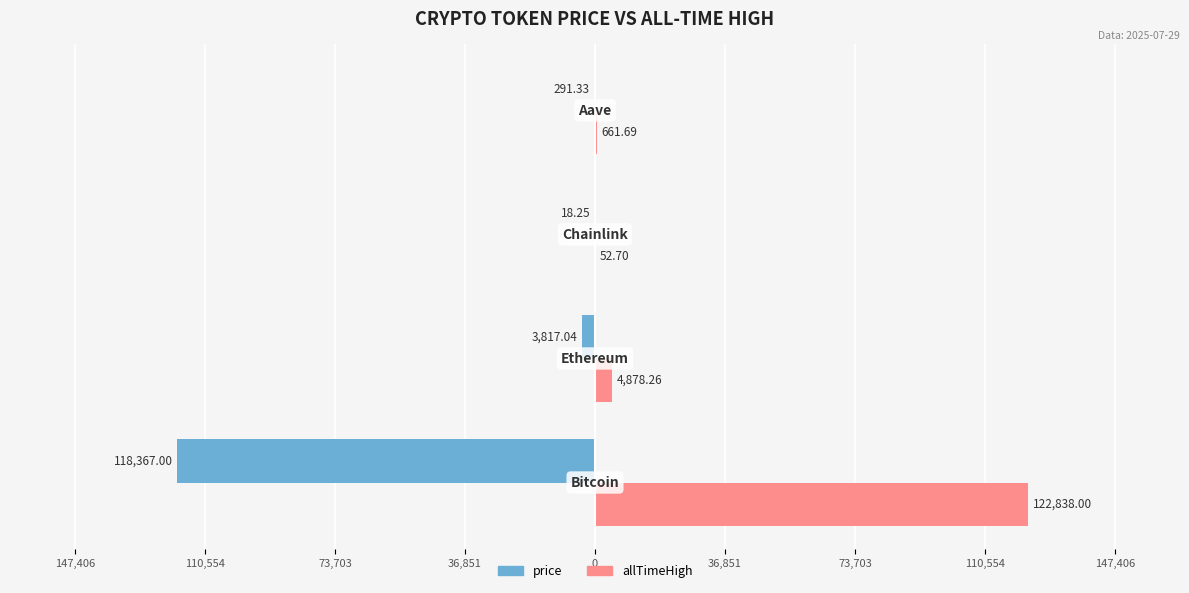

Which series has the largest total across all categories?

allTimeHigh